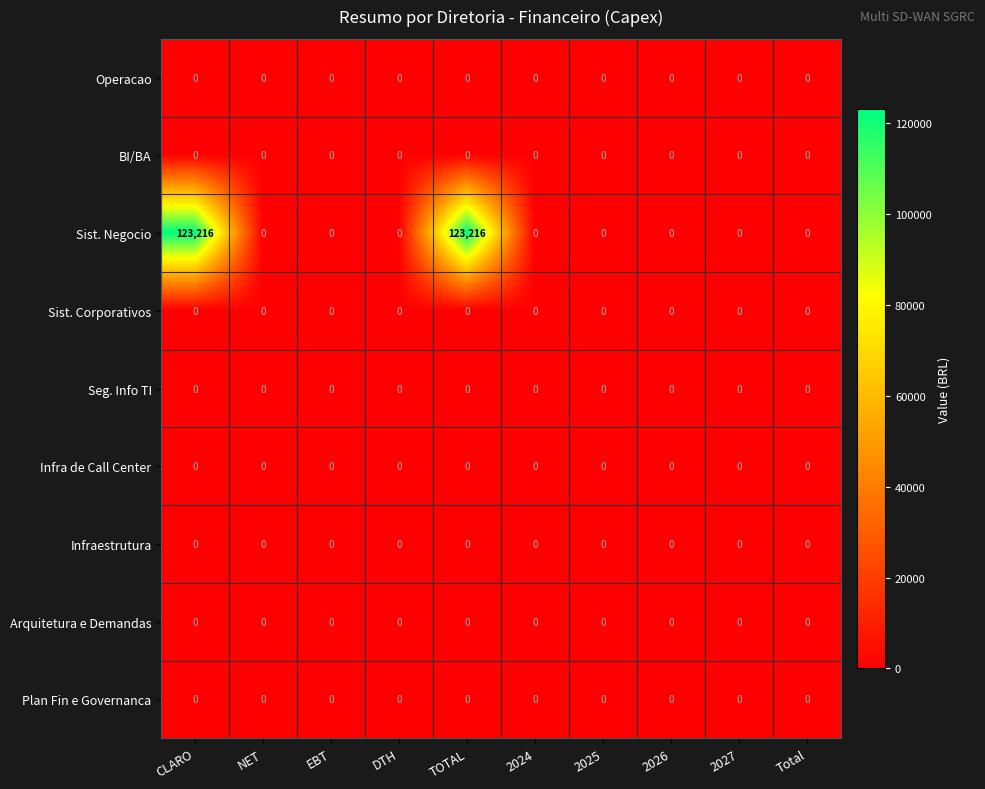

What is the sum of all Sist. Negocio values?

246432